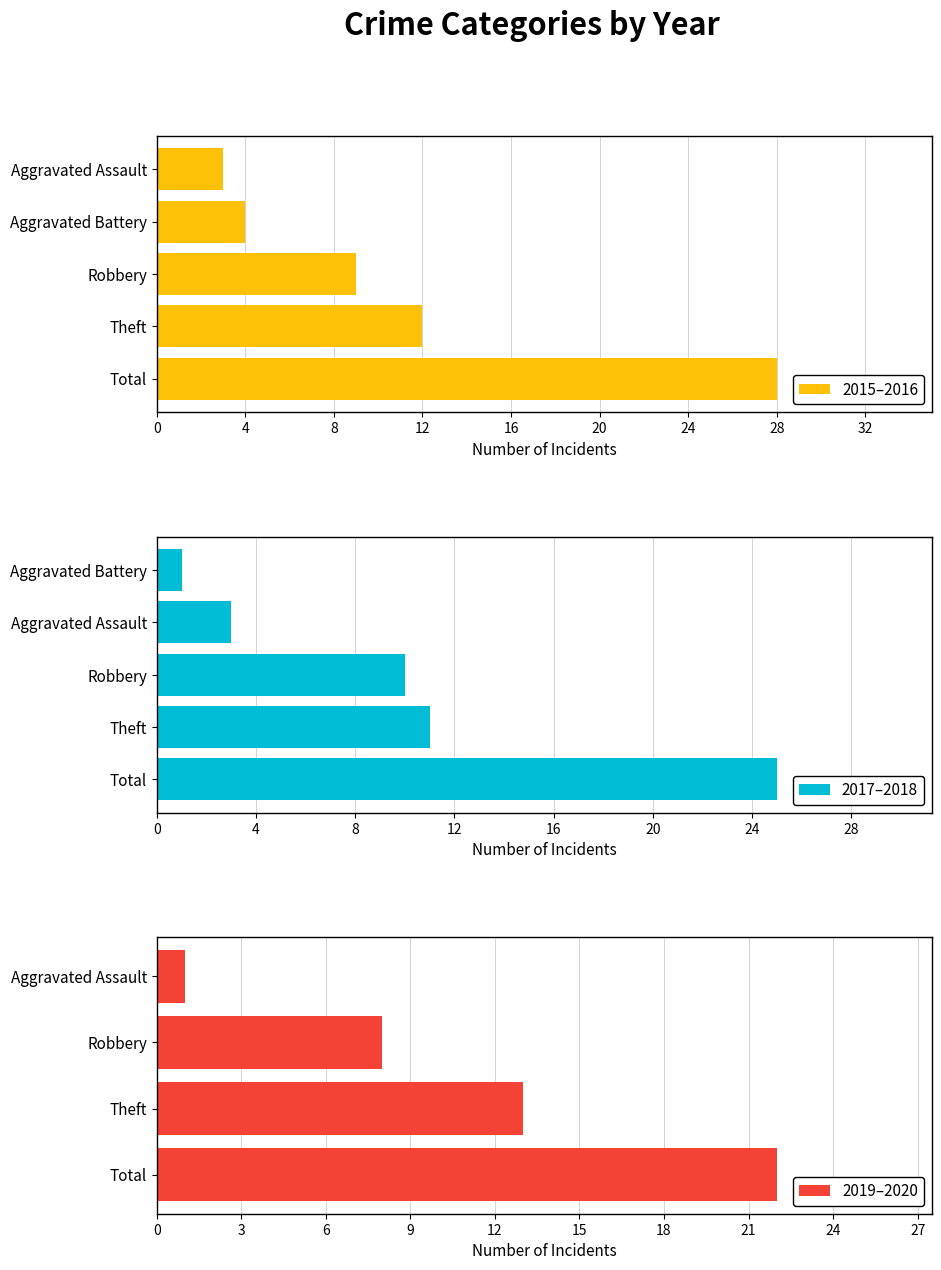

What is the maximum value for 2015–2016?

28